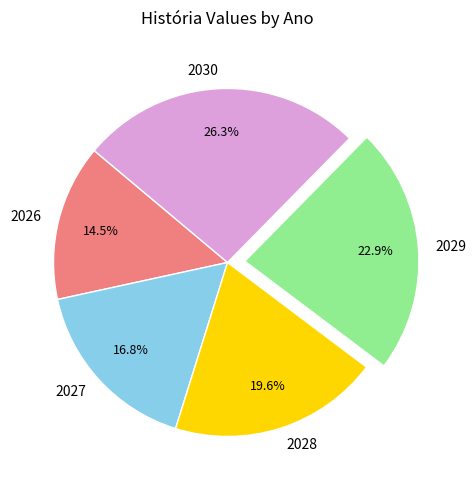

What is the ratio of the value at 2029 to the value at 2027?

1.4